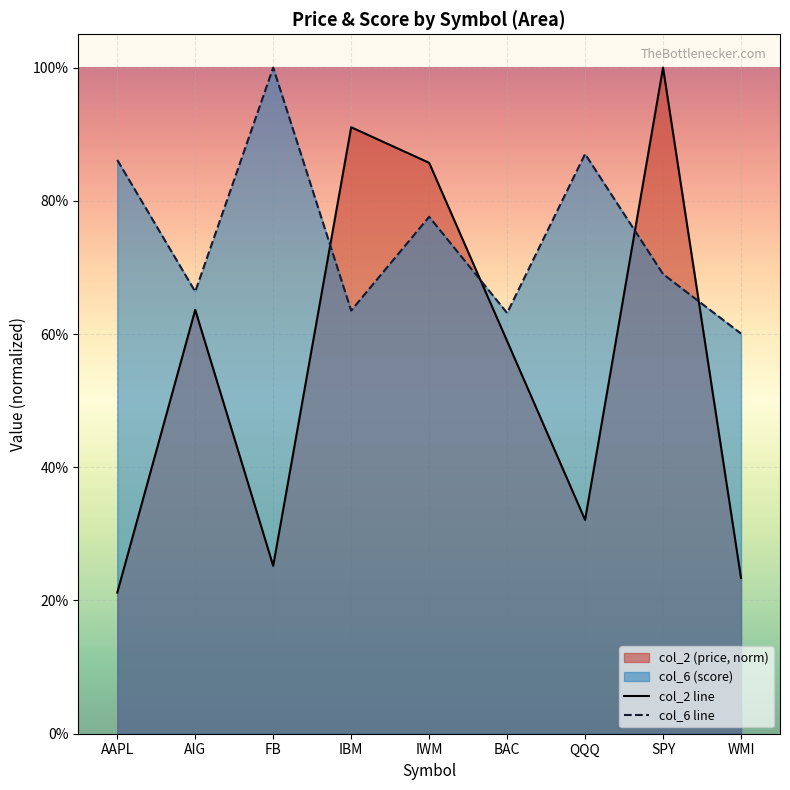

What is the label of the 8th point from the right?

AIG